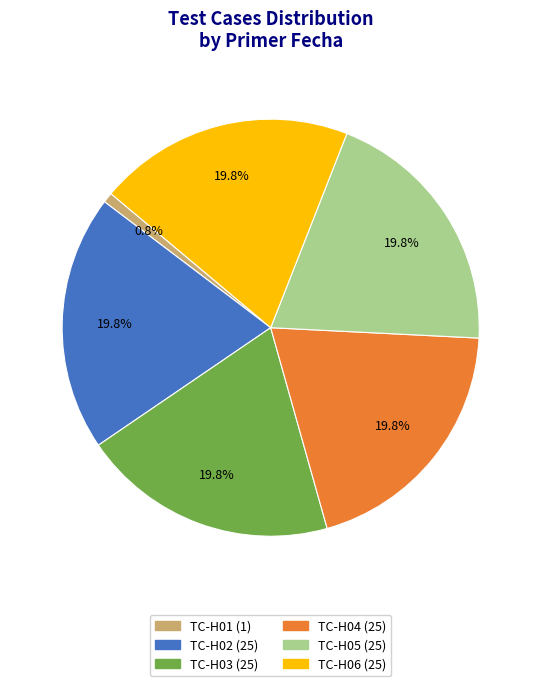

To the nearest percent, what portion does TC-H06 represent?

20%